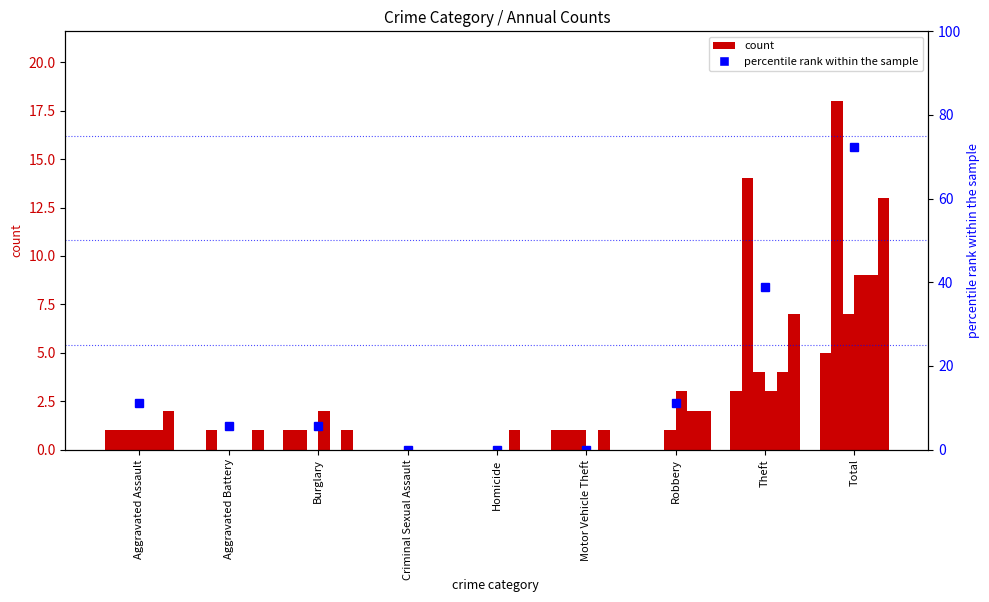

How many values are above zero?

6